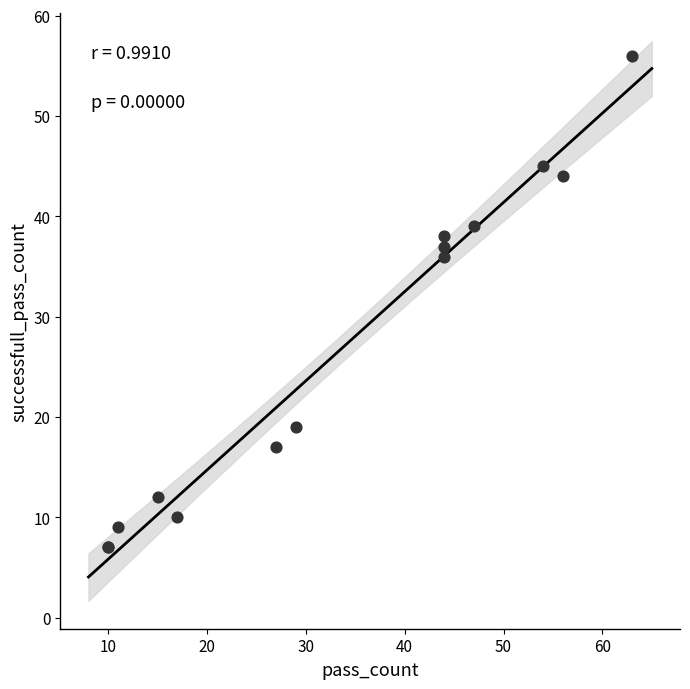

What Y value in the scatter plot is closest to 31?

36